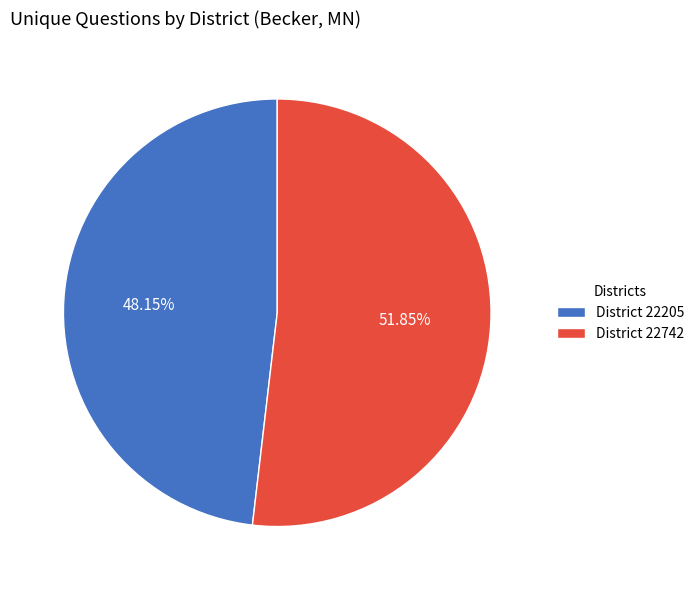

Rank the categories by value from lowest to highest.

District 22205, District 22742